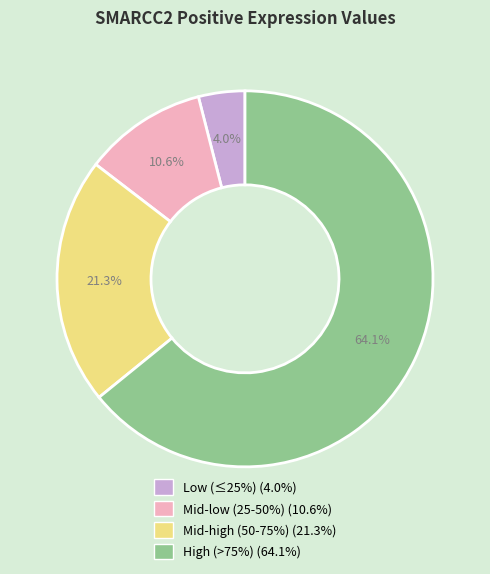

Is there a majority slice in this chart?

Yes